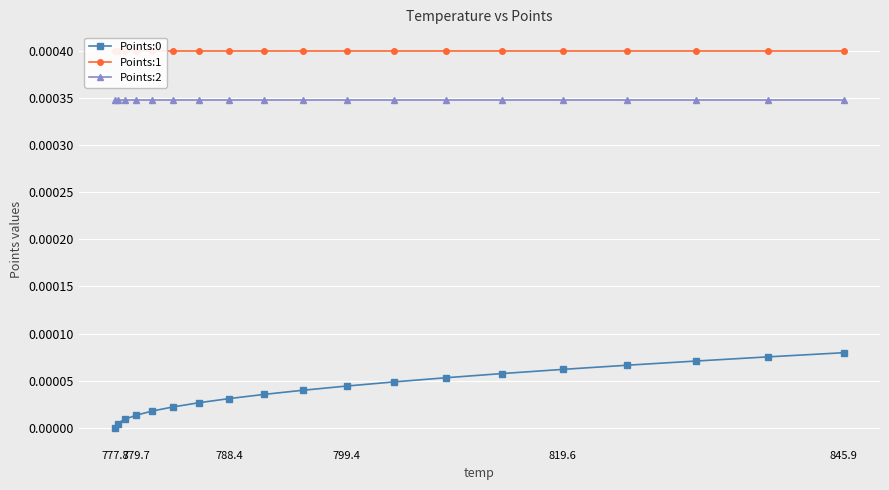

True or false: Points:2 and Points:0 cross at least once.

False